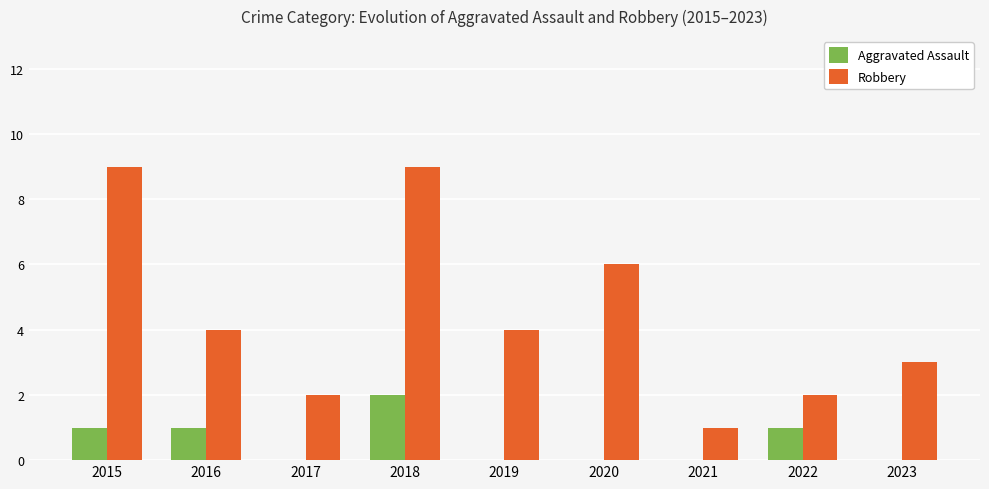

Which series has the largest total across all categories?

Robbery